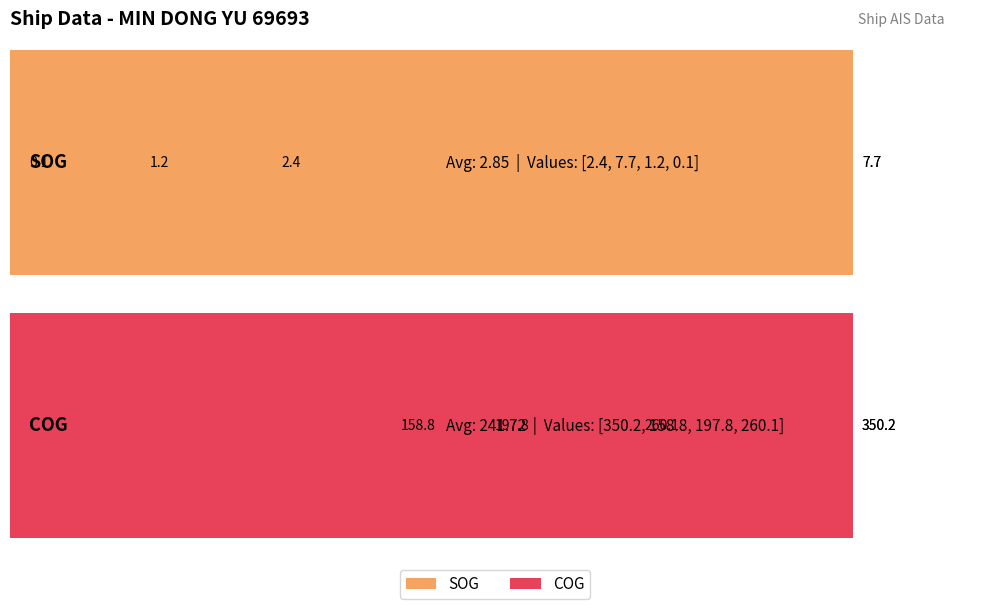

Which series has the largest range (max minus min)?

COG